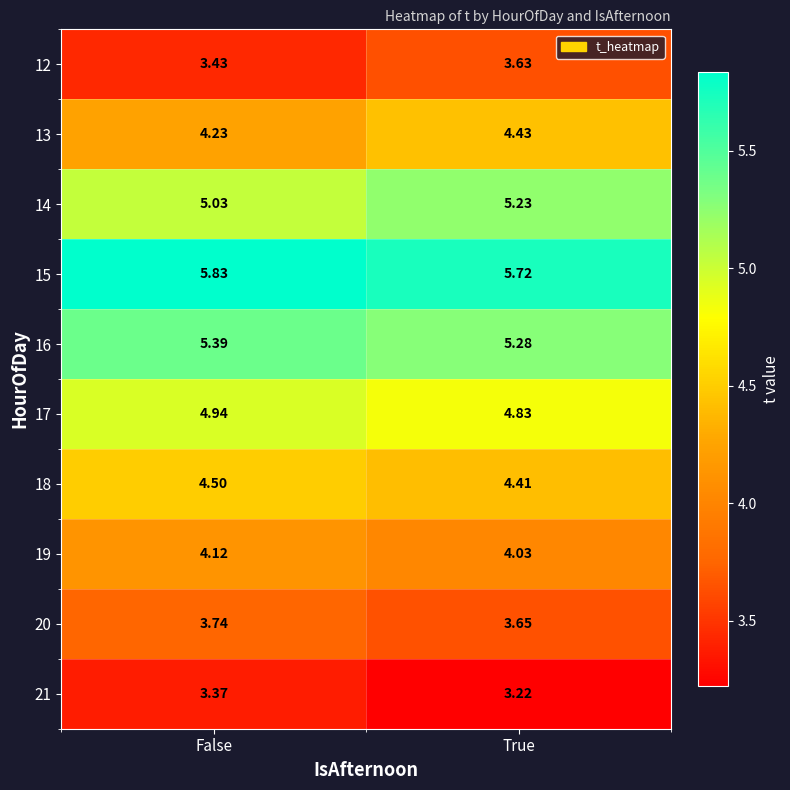

List the labels in order of 20 value, smallest first.

True, False